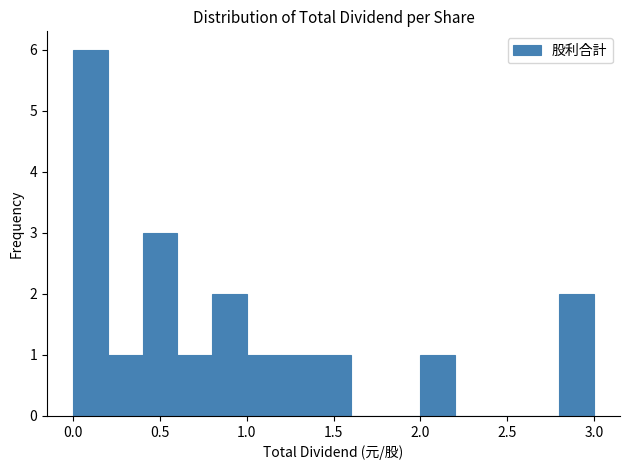

How tall is the bar that spans 1.4 to 1.6 on the x-axis? The values are not printed on the chart, so give them approximately, as read against the axis.

1